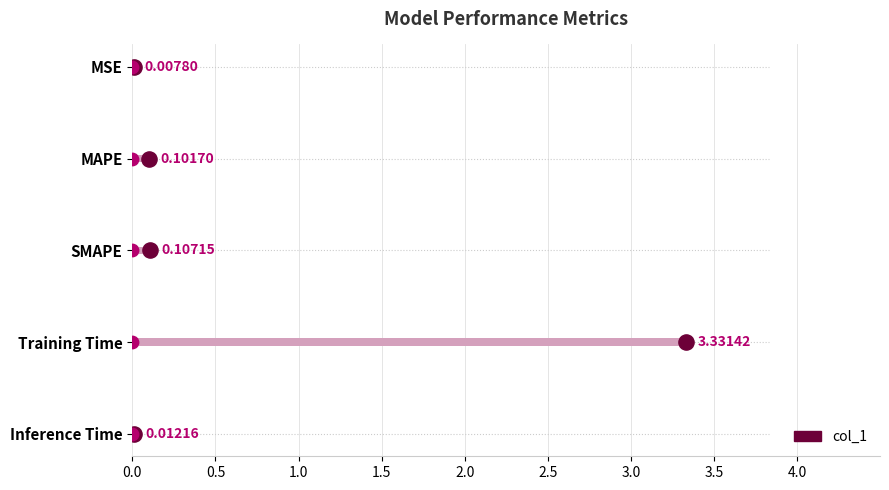

What is the change in value from MSE to SMAPE?

+0.1